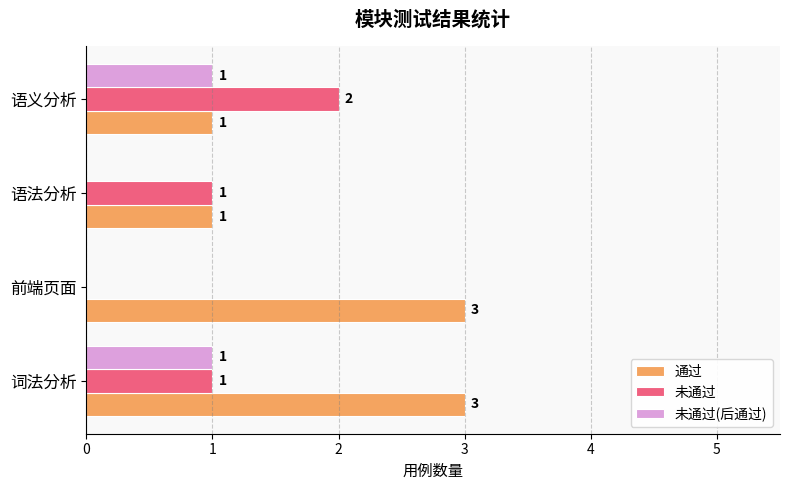

Is it true that 未通过(后通过) equals -1 at 前端页面?

False